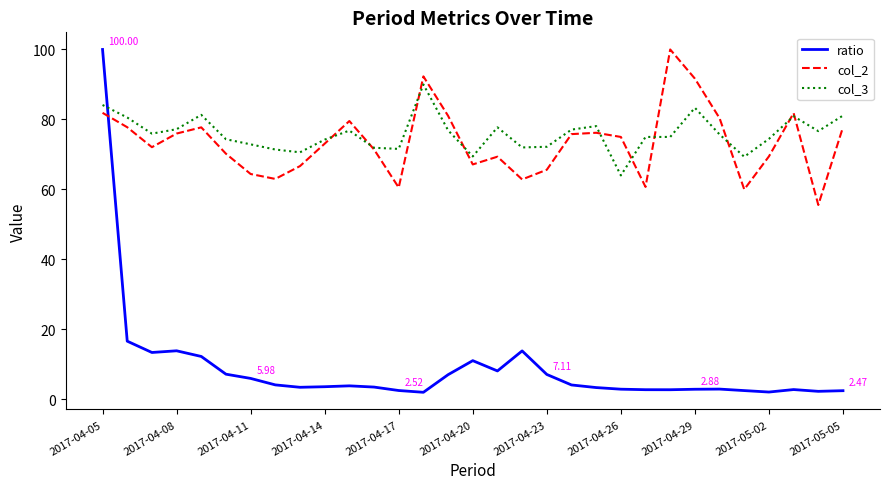

Which series has the largest range (max minus min)?

ratio